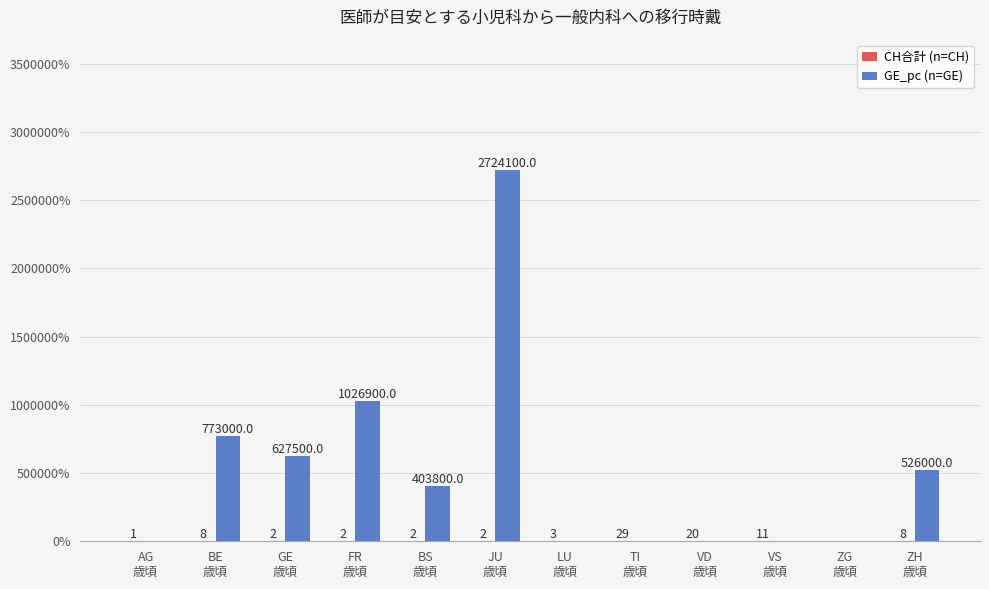

How many categories are shown in the chart?

12